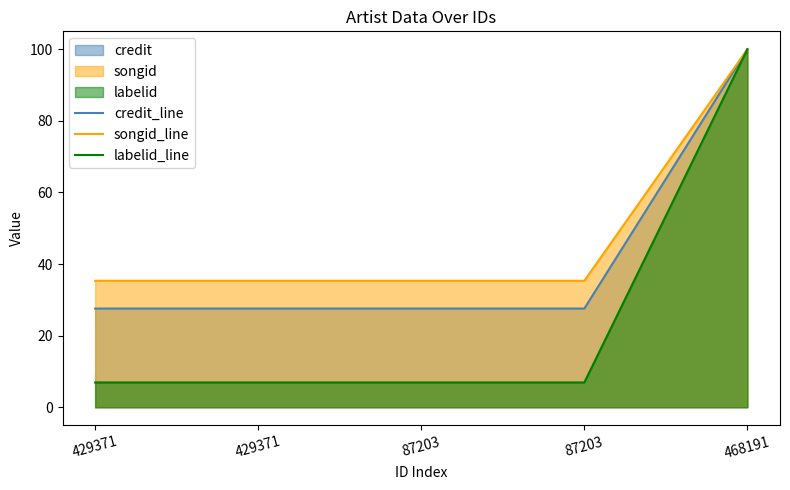

What is the lowest value of the credit_line series?

27.6